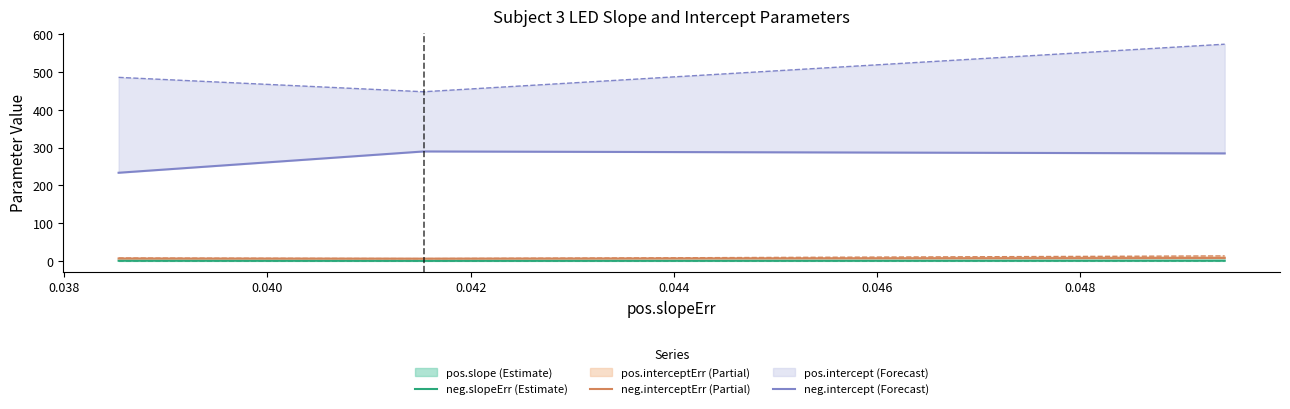

Which series has the largest total across all categories?

neg.intercept (Forecast)